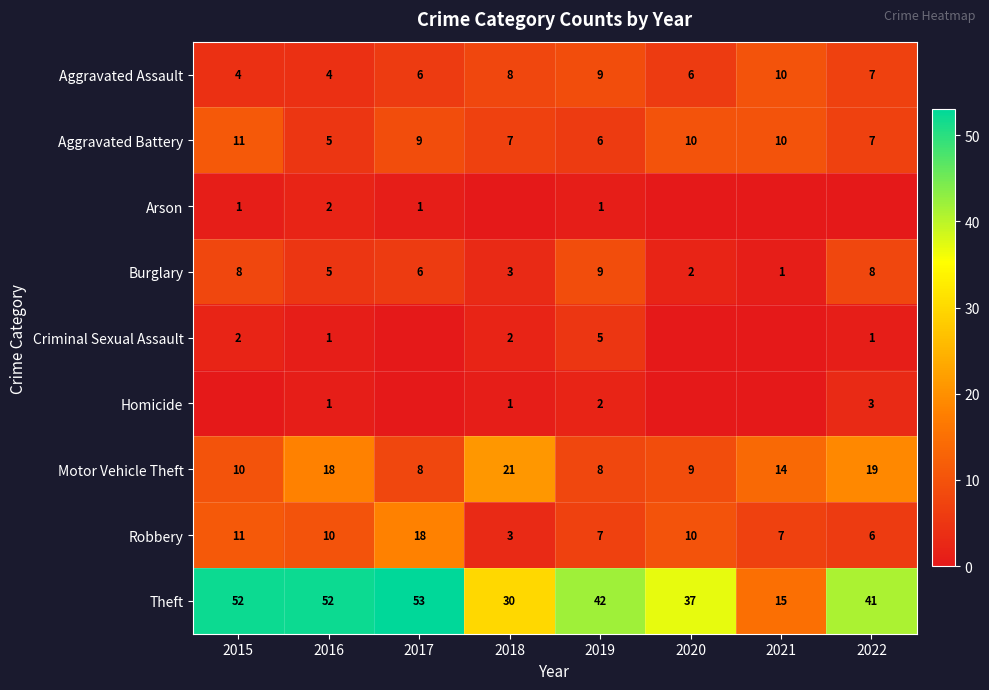

What is the total value across all series at 2019?

89